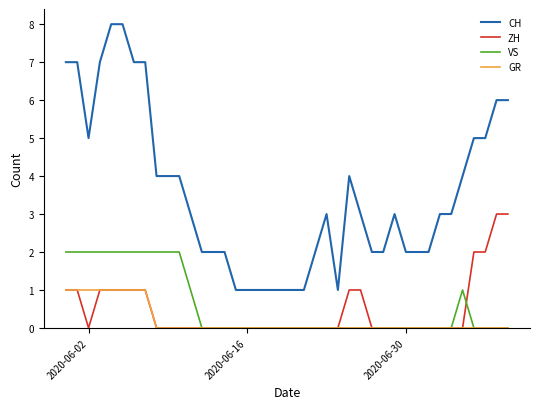

List the series in order of their peak value, highest first.

CH, ZH, VS, GR